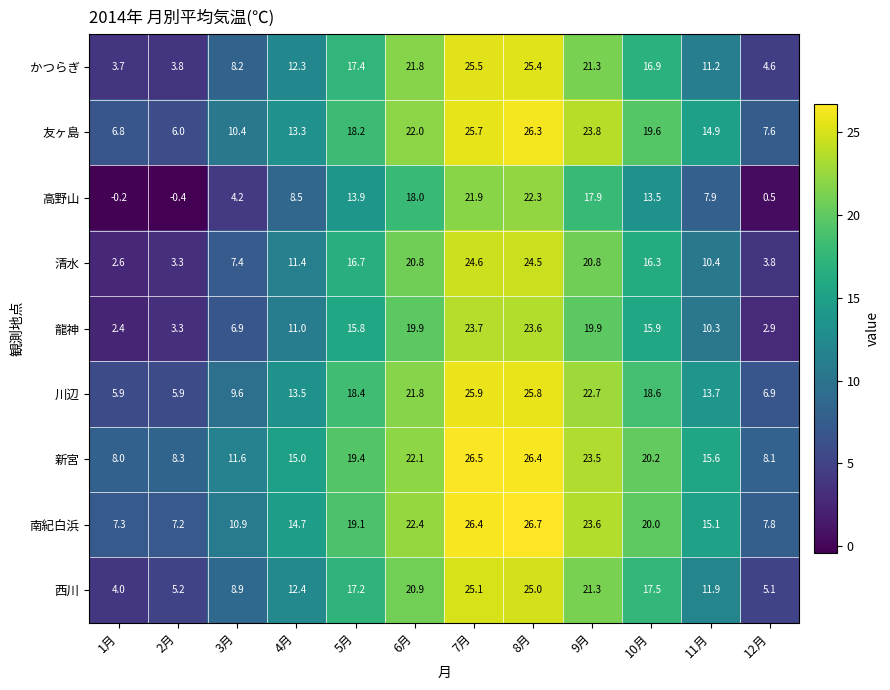

The value of 西川 at 3月 is 8.9. True or false?

True